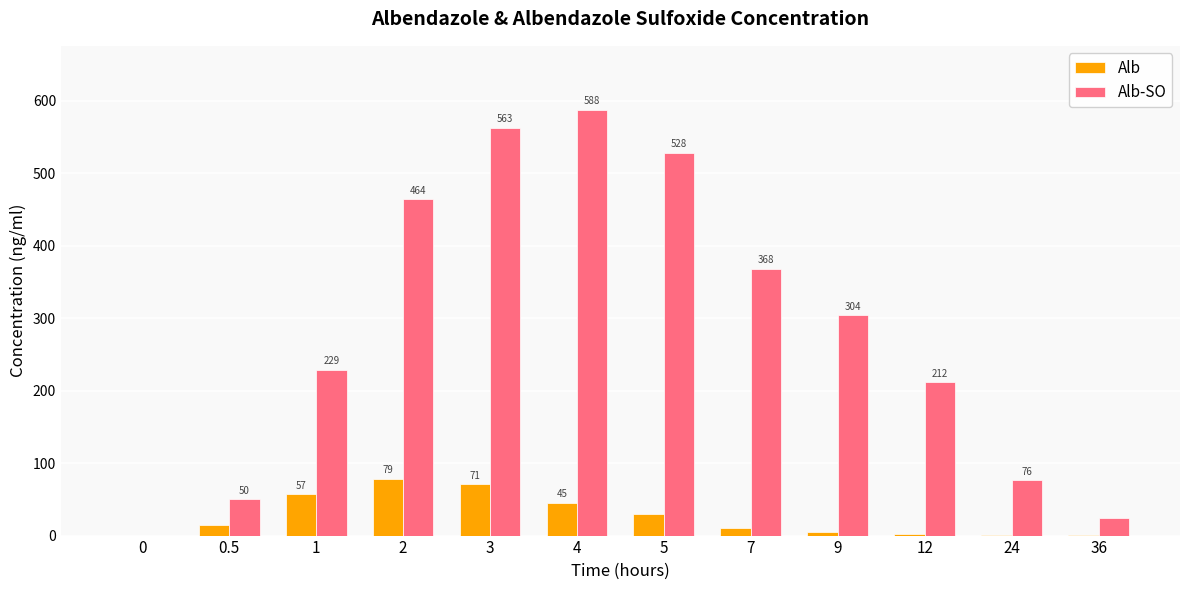

What is the greatest value displayed?

587.5